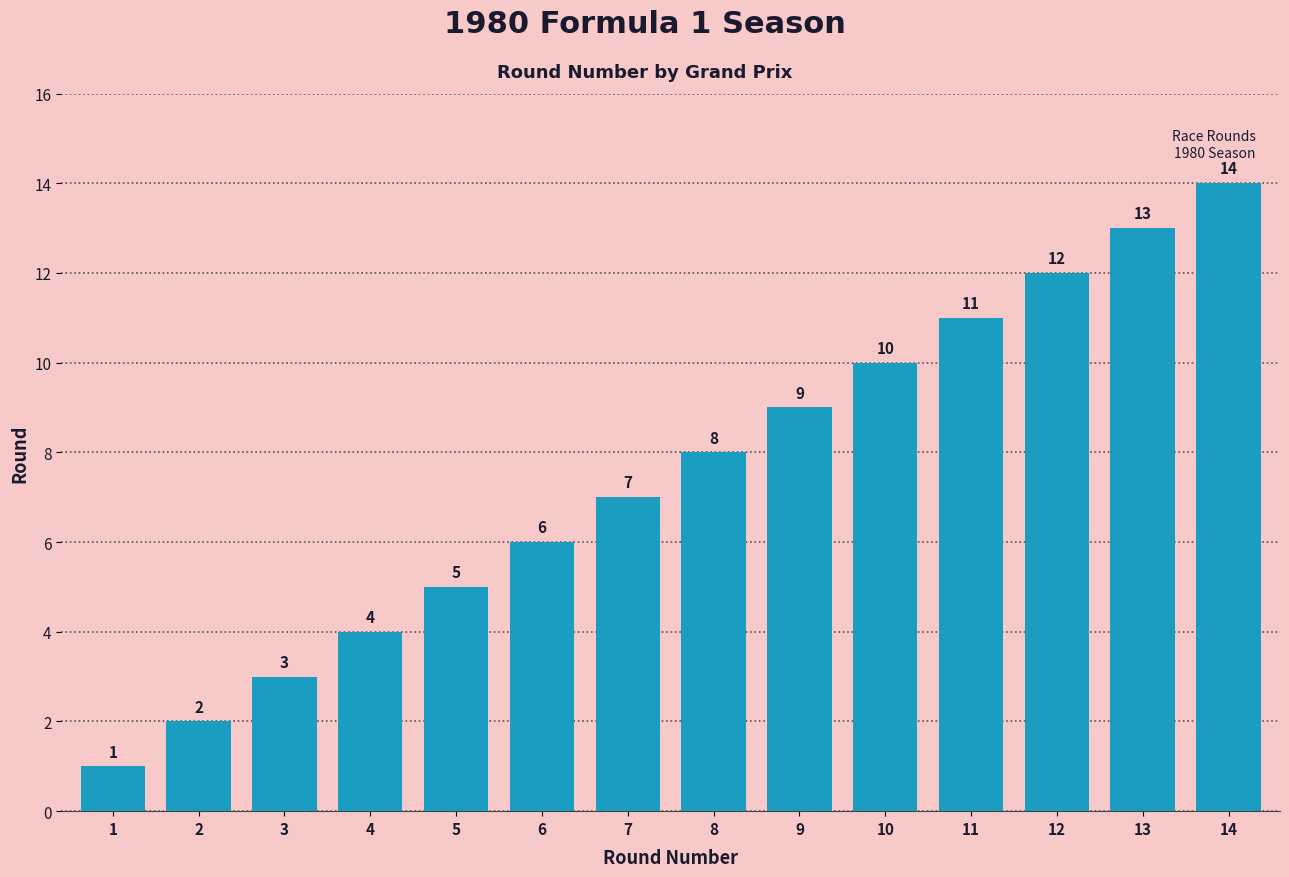

What is the value of the 14th bar from the left?

14